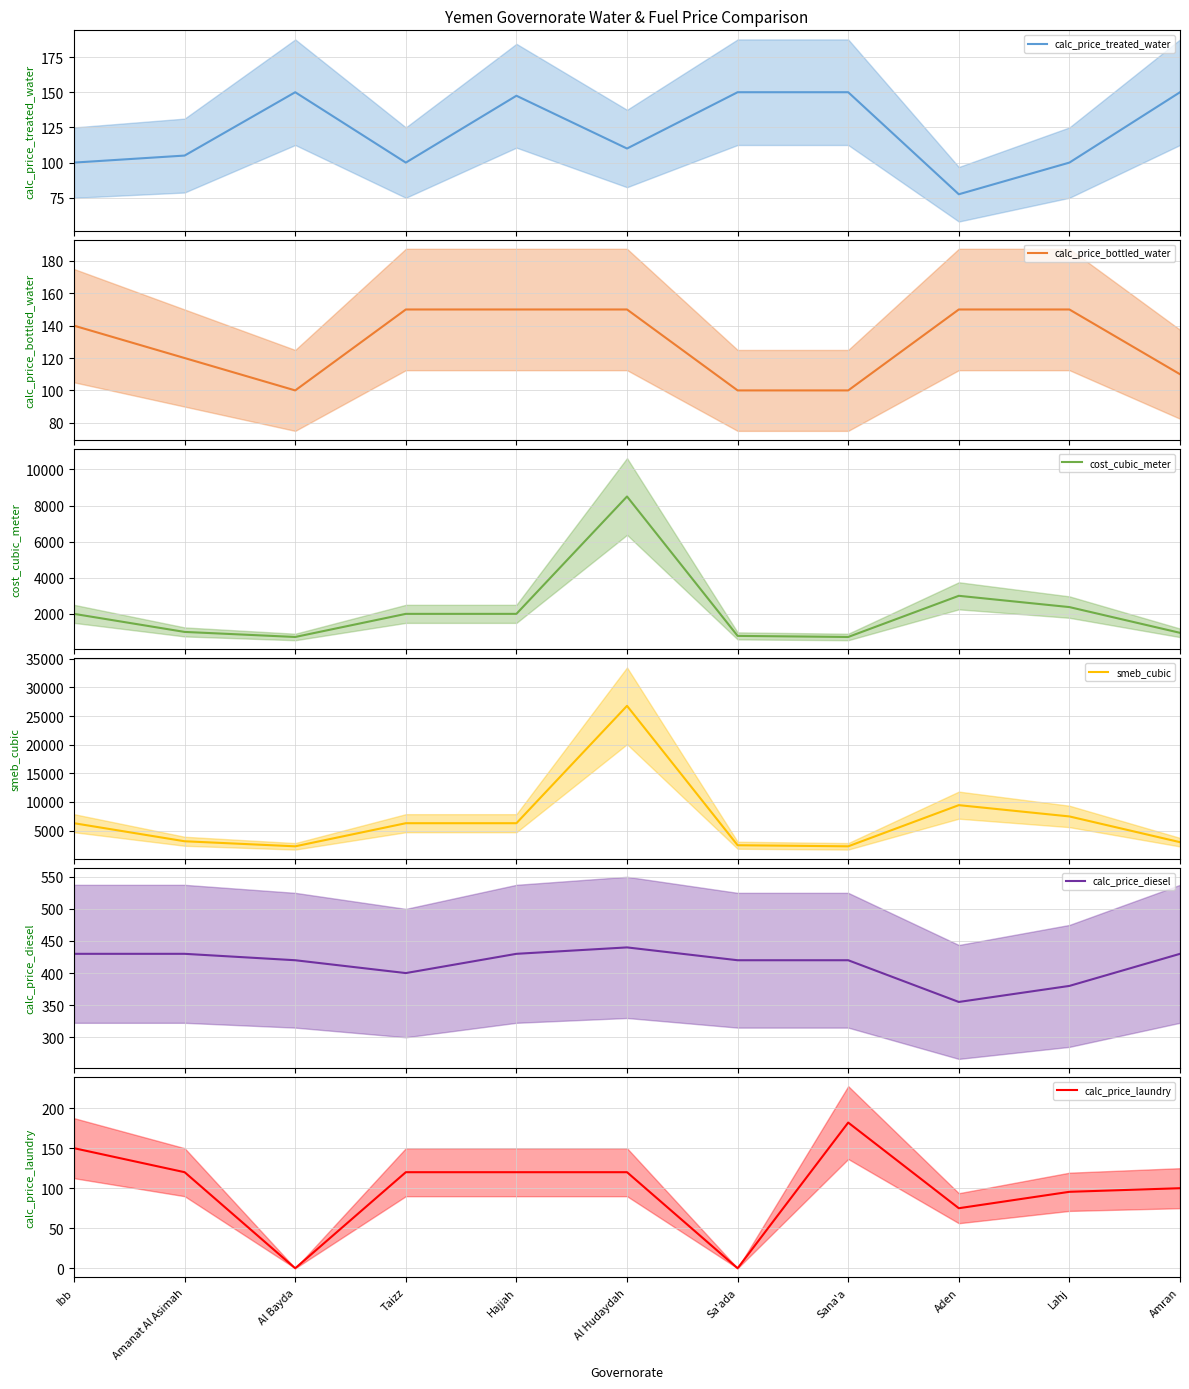

Which series has the widest spread of values?

smeb_cubic